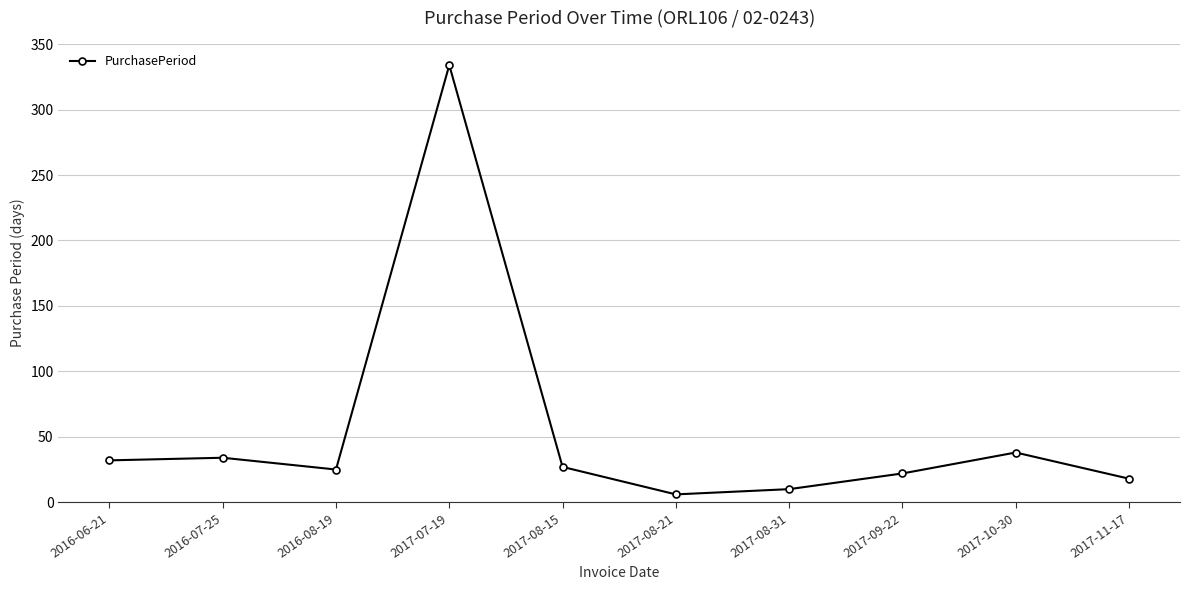

The value at 2017-10-30 is 38. True or false?

True